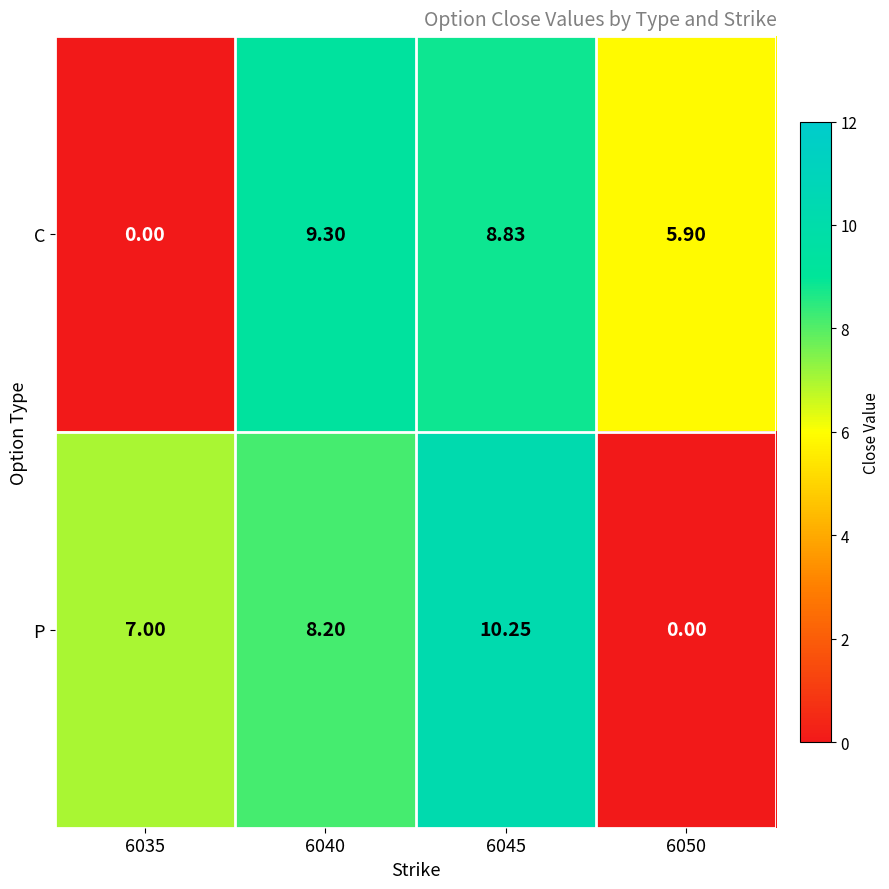

What is the total value across all series at 6040?

17.5